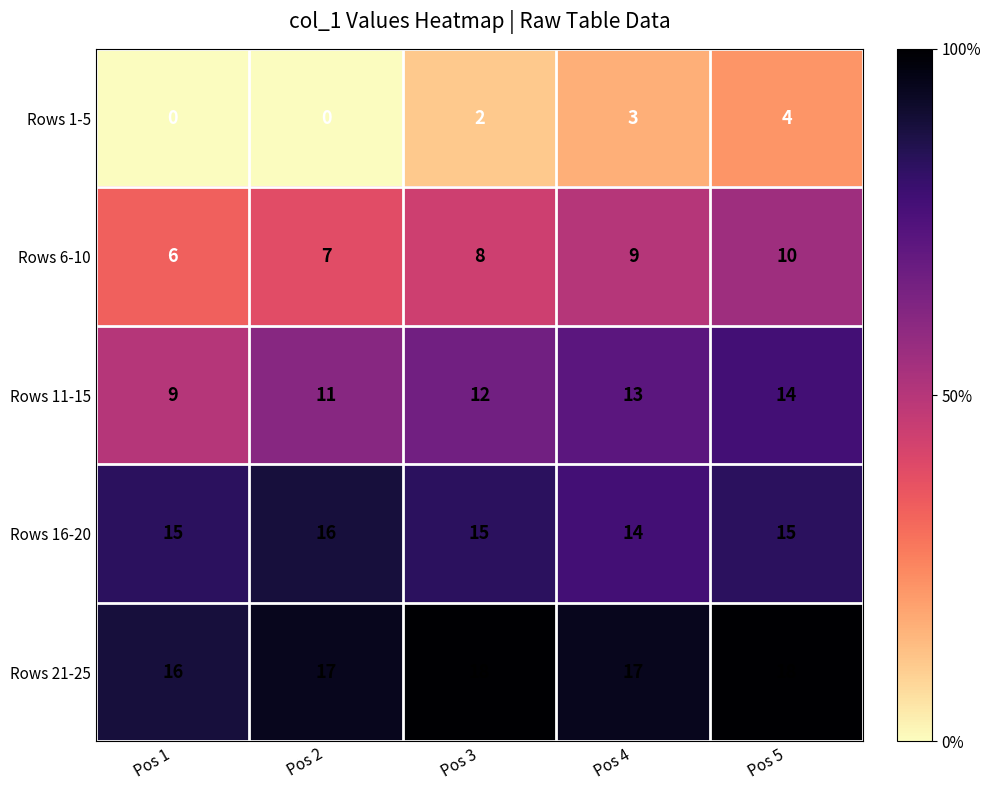

Rank the series at Pos 3 from highest to lowest value.

Rows 21-25, Rows 16-20, Rows 11-15, Rows 6-10, Rows 1-5